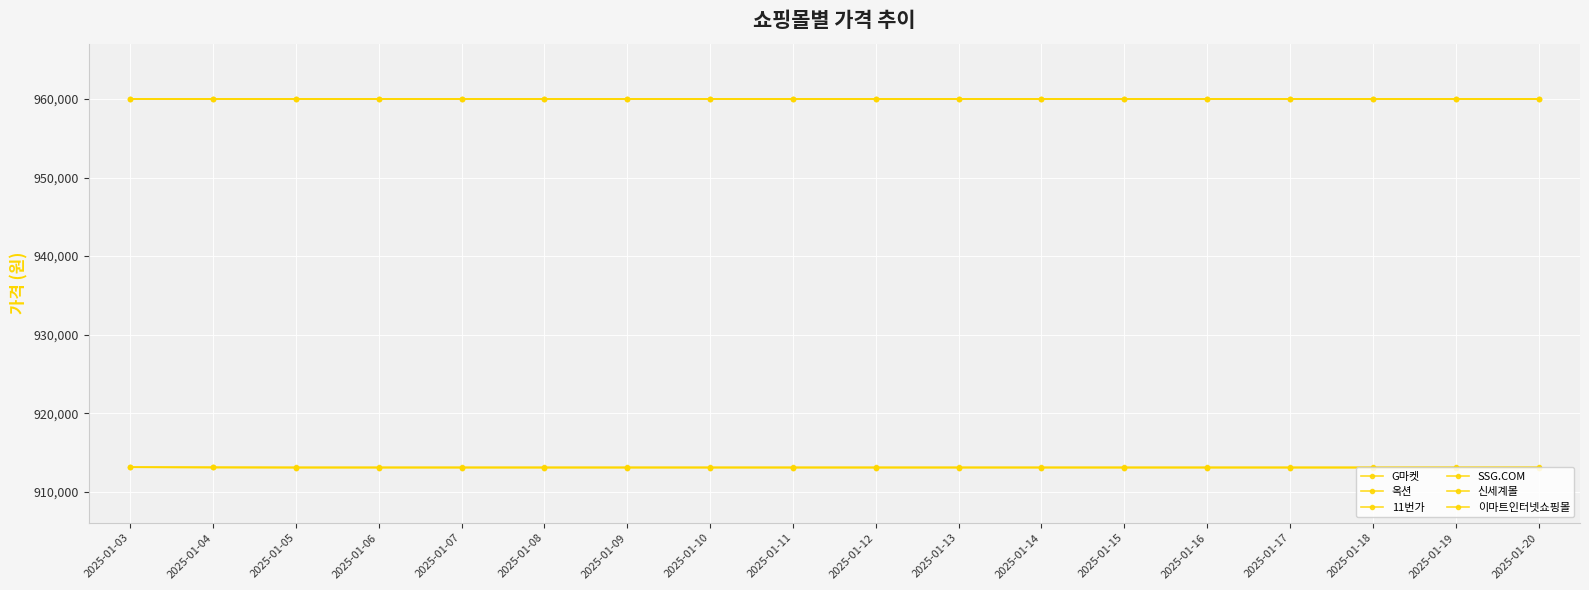

Where is 옥션 nearest to the value 913110?

2025-01-04